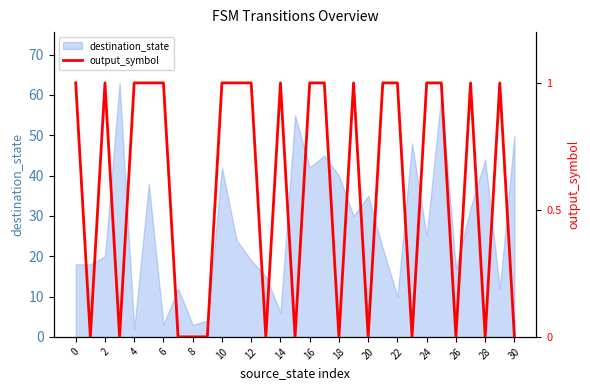

How many positive values are there?

18